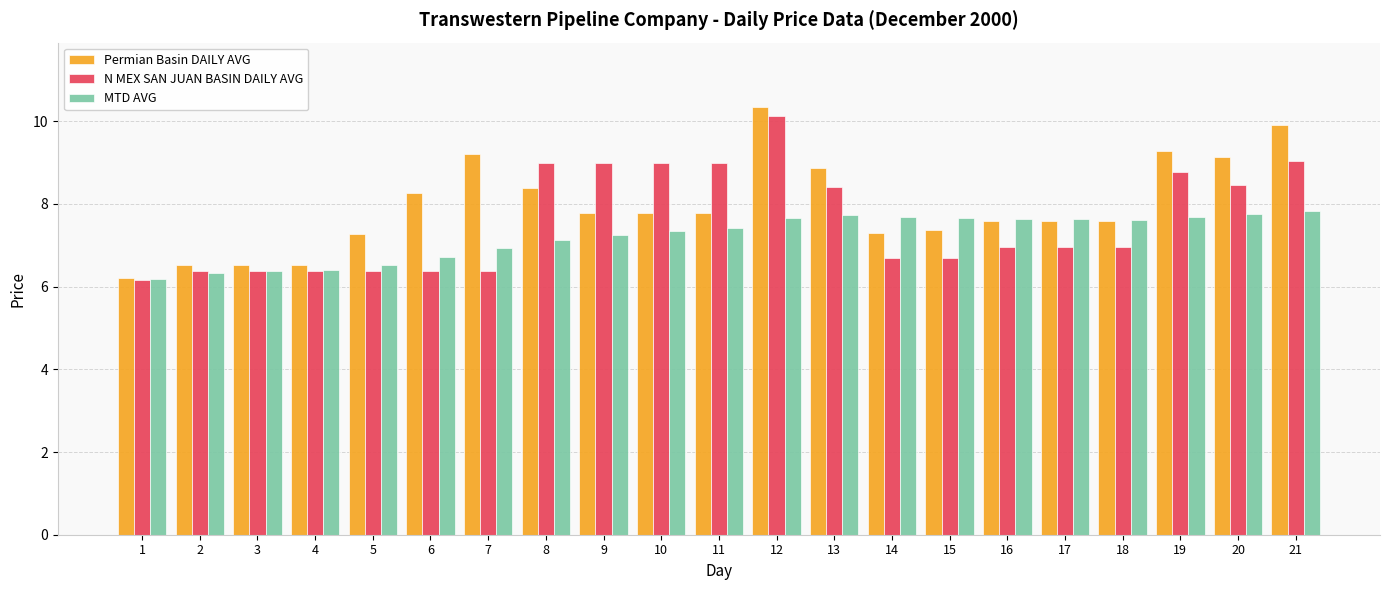

True or false: N MEX SAN JUAN BASIN DAILY AVG has a value of 6.2 at 1.

True